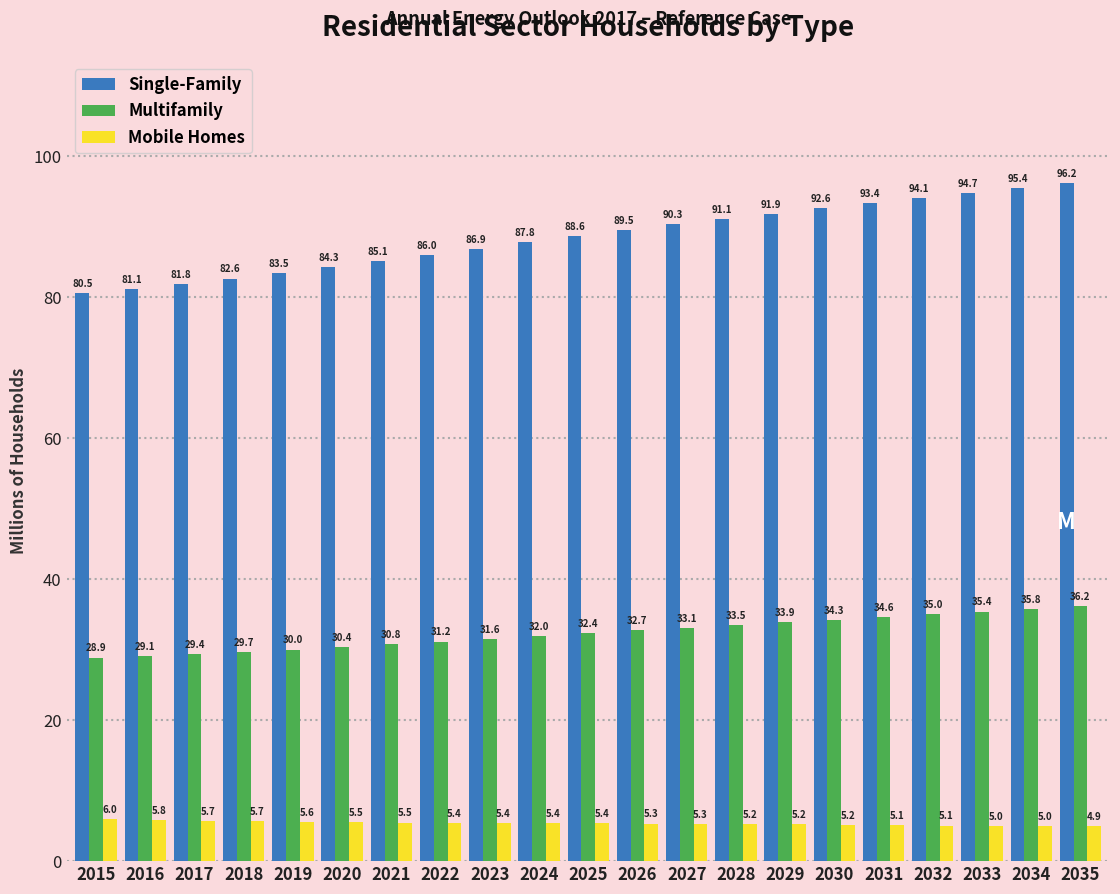

Reading right to left, transcribe all the data shown in this chart.

Single-Family: 96.2	95.4	94.7	94.1	93.4	92.6	91.9	91.1	90.3	89.5	88.6	87.8	86.9	86.0	85.1	84.3	83.5	82.6	81.8	81.1	80.5
Multifamily: 36.2	35.8	35.4	35.0	34.6	34.3	33.9	33.5	33.1	32.7	32.4	32.0	31.6	31.2	30.8	30.4	30.0	29.7	29.4	29.1	28.9
Mobile Homes: 4.9	5.0	5.0	5.1	5.1	5.2	5.2	5.2	5.3	5.3	5.4	5.4	5.4	5.4	5.5	5.5	5.6	5.7	5.7	5.8	6.0